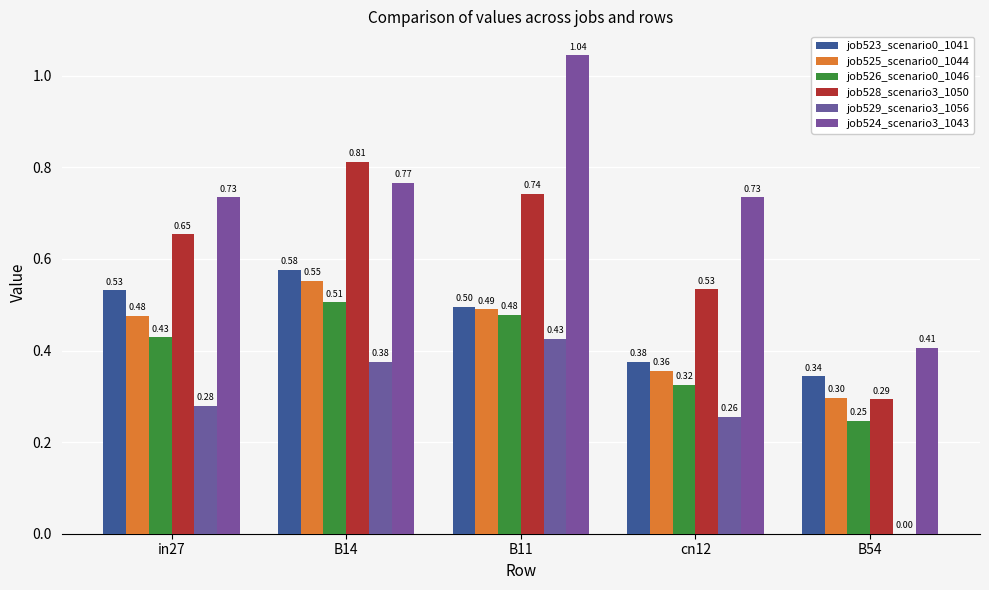

At which category does the chart reach its peak across all series?

B11